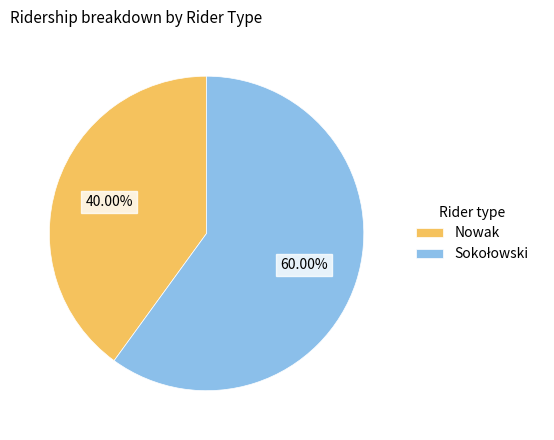

Which category has the smallest portion of the pie?

Nowak